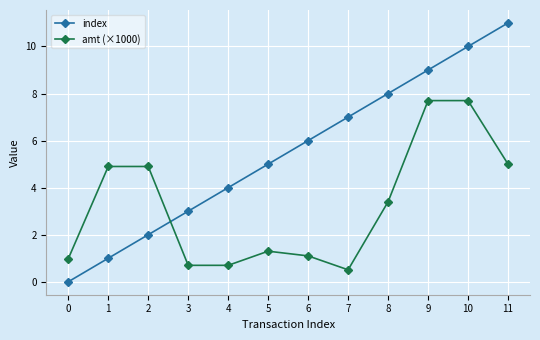

Reading left to right, list all the values displayed in this chart.

index: 0.0	1.0	2.0	3.0	4.0	5.0	6.0	7.0	8.0	9.0	10.0	11.0
amt (×1000): 1.0	4.9	4.9	0.7	0.7	1.3	1.1	0.5	3.4	7.7	7.7	5.0